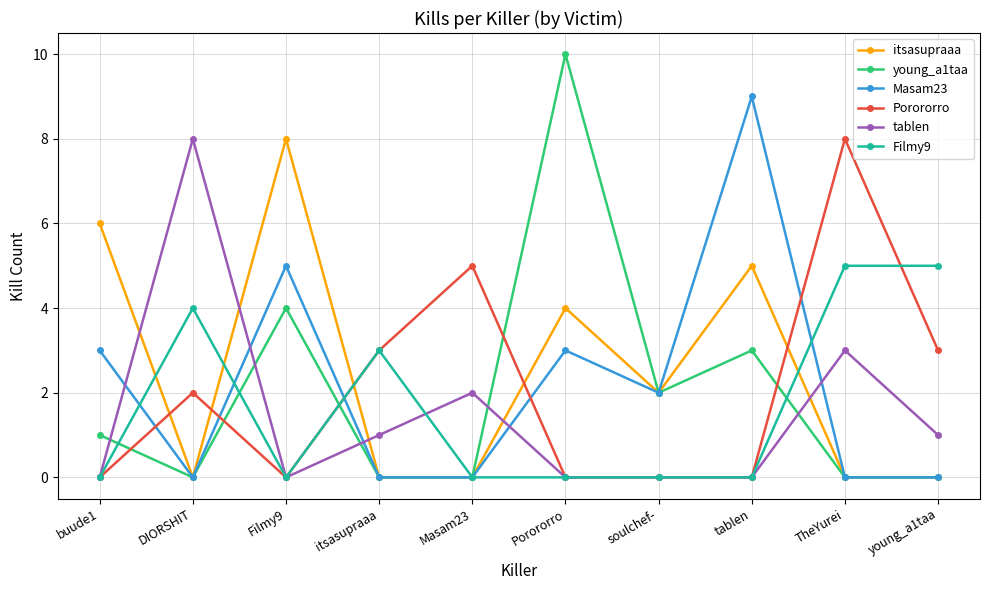

What is the label of the 7th point from the left?

soulchef-